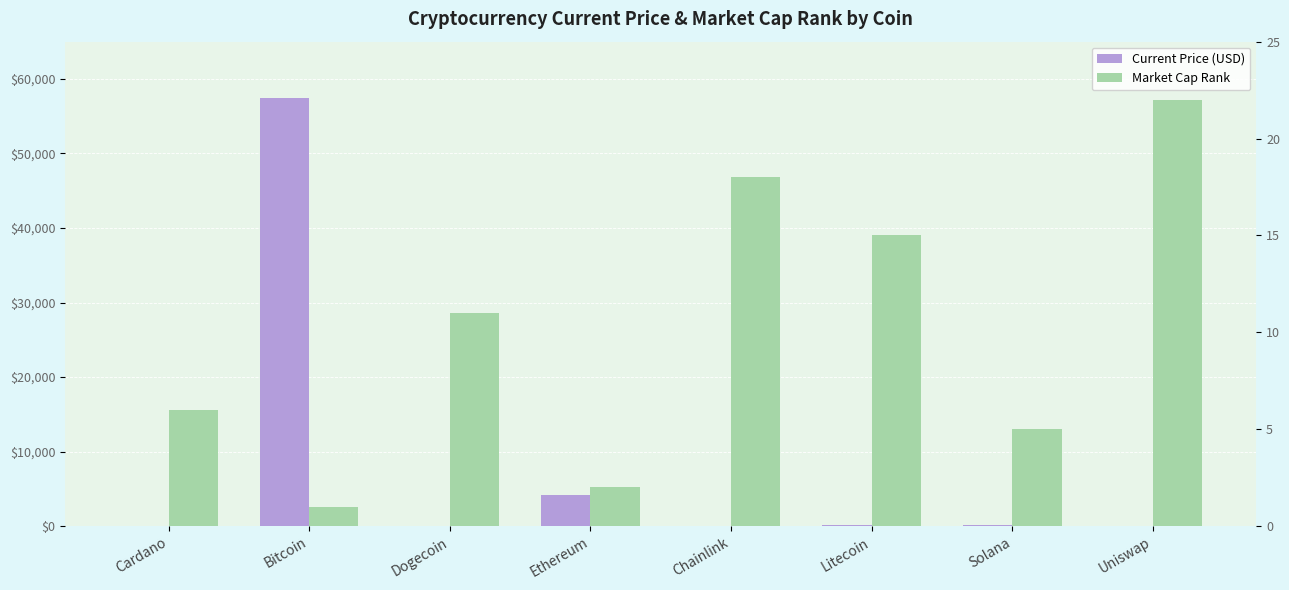

Is the value of Current Price (USD) at Dogecoin greater than the value of Market Cap Rank at Litecoin?

No